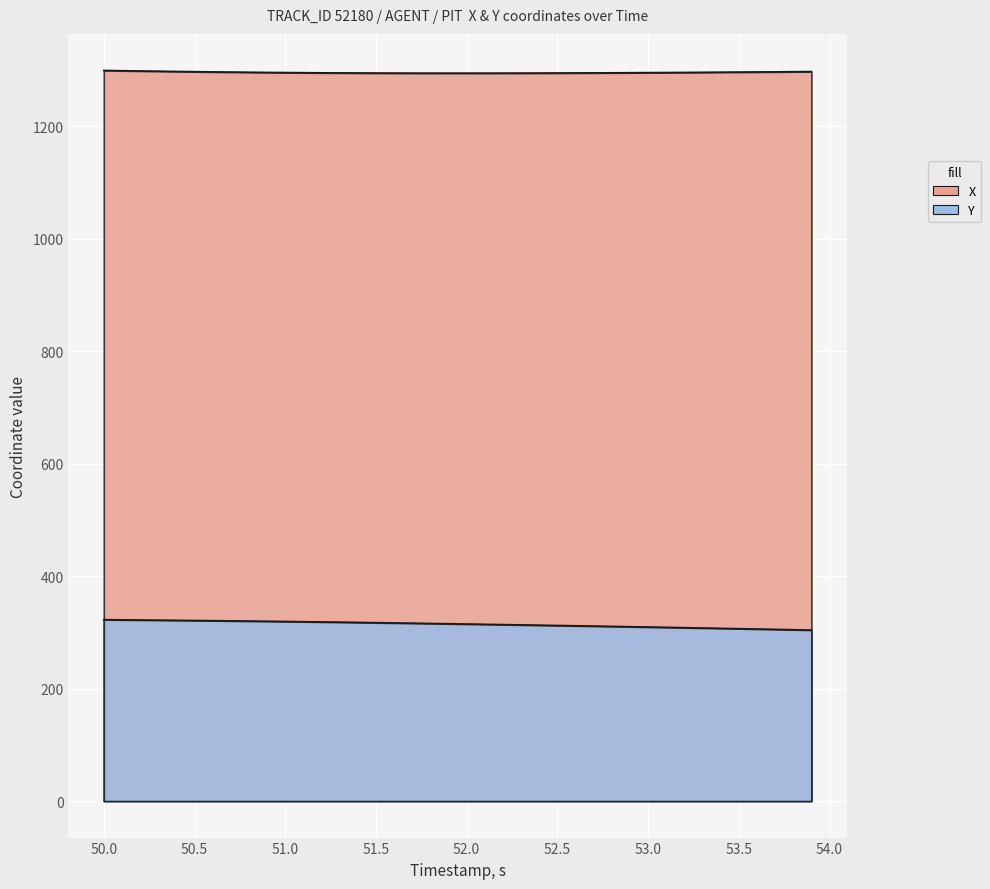

The value of Y at 16 is 219.0. True or false?

False